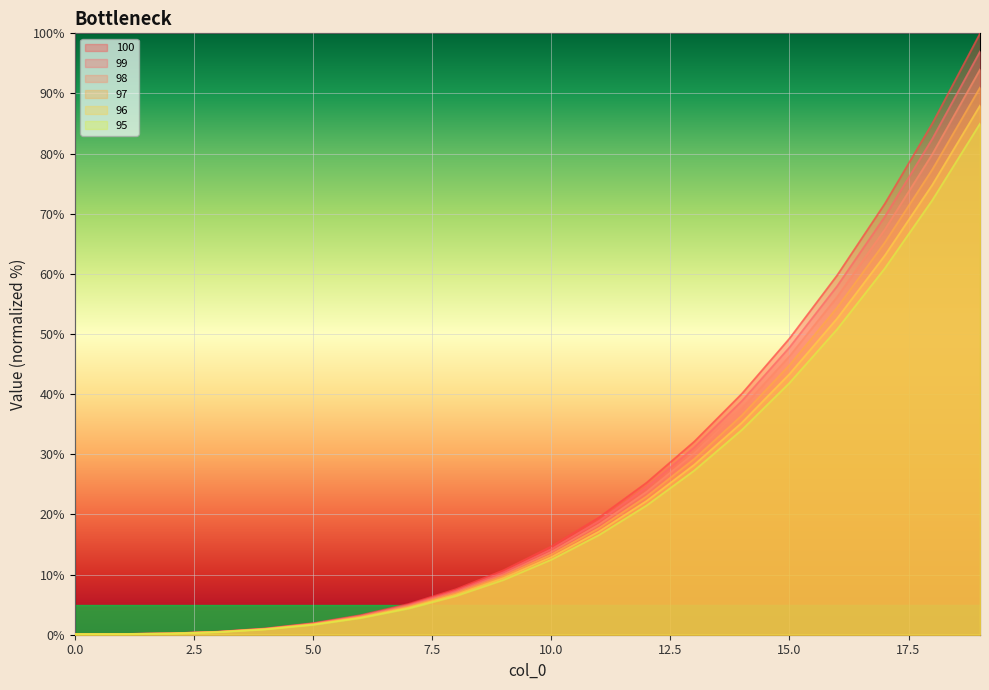

The 98 series shows 46.3 at 15.0. True or false?

True